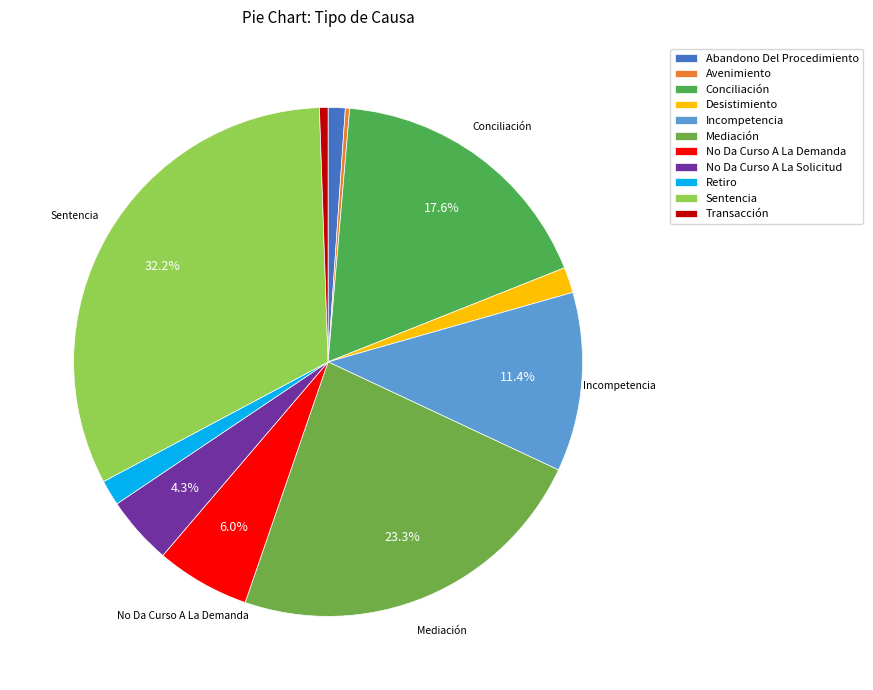

Is Incompetencia the majority of the pie?

No